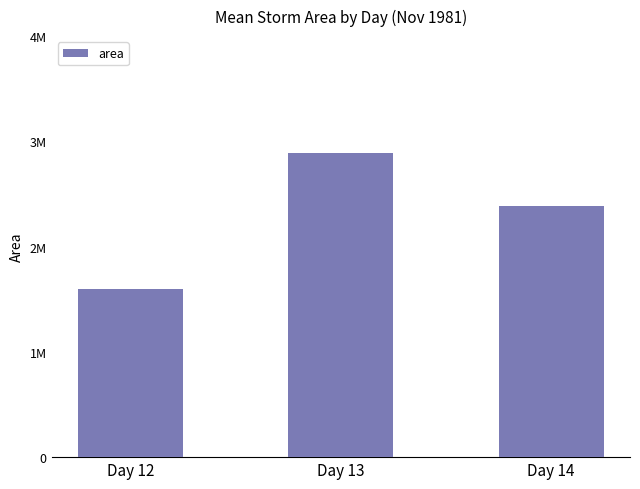

How many data points does each series have?

3